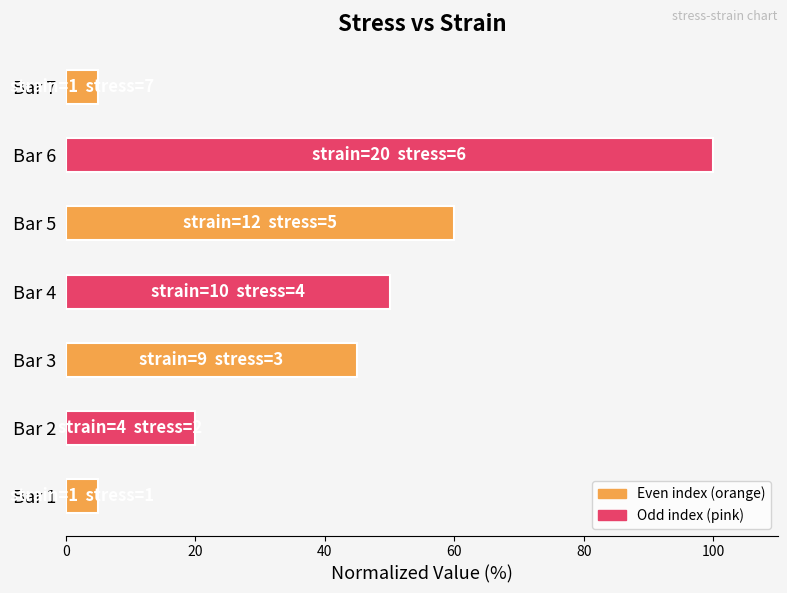

How many values are between 5 and 60?

6